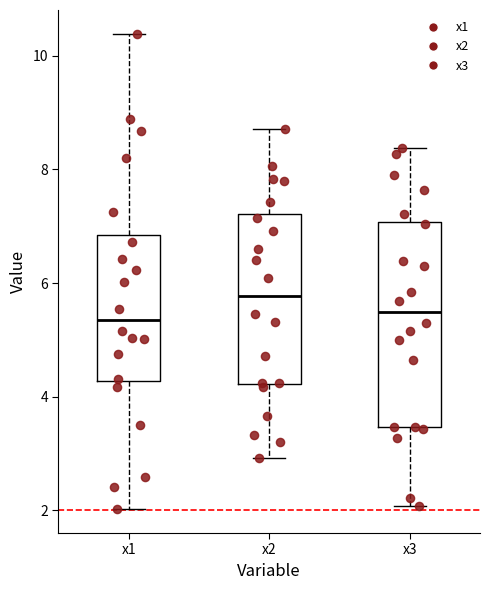

Where is the upper edge of the box for x1 on the y-axis? The values are not printed on the chart, so give them approximately, as read against the axis.

6.8